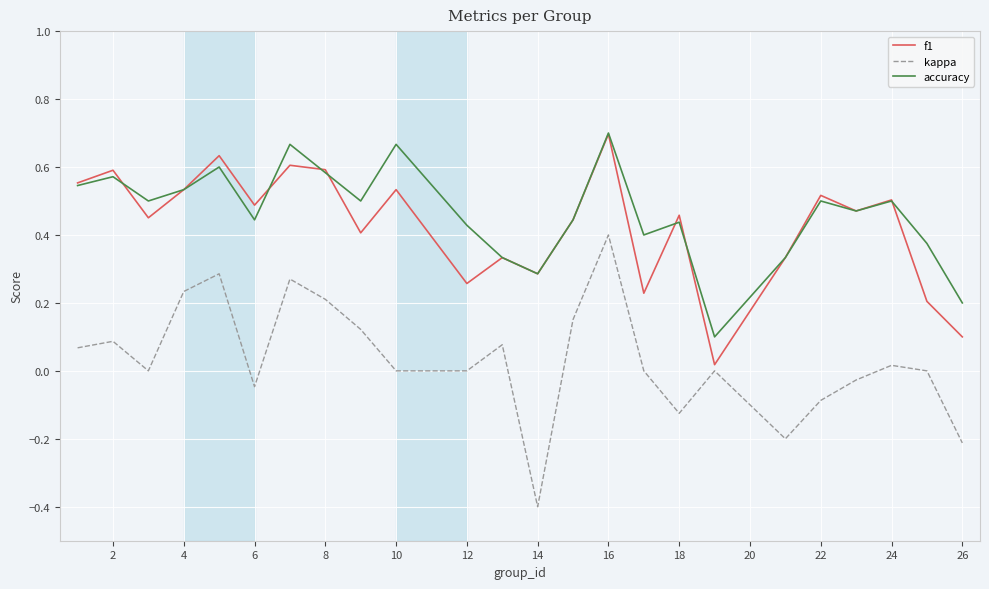

Which series has the widest spread of values?

kappa